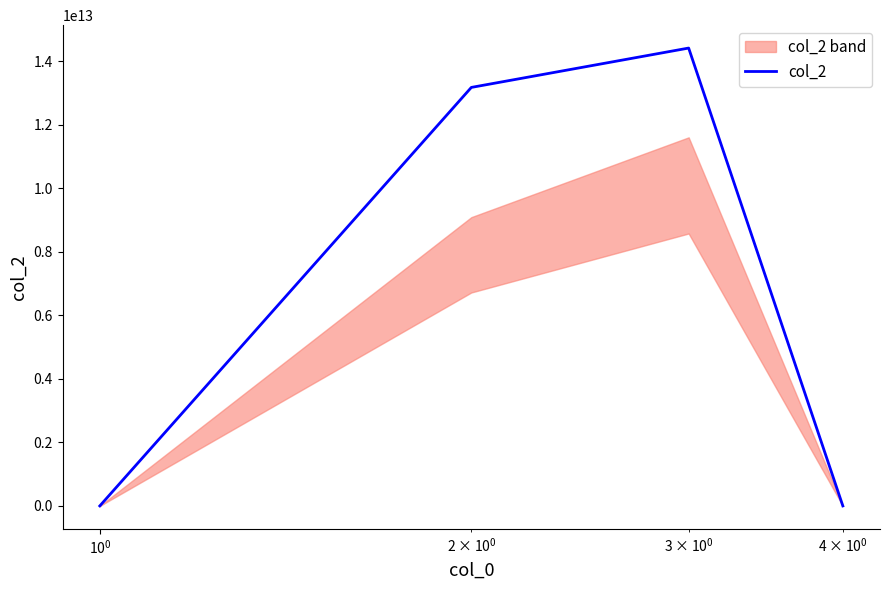

Reading left to right, list all the values displayed in this chart.

276892264	13178164171194	14417389128228	549623